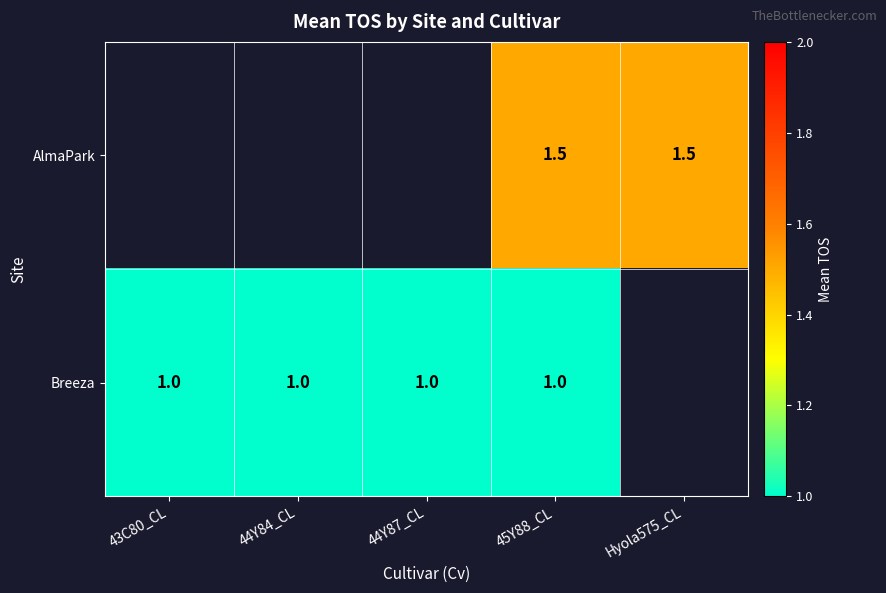

What is the sum of the Breeza values at 44Y87_CL and 43C80_CL?

2.0